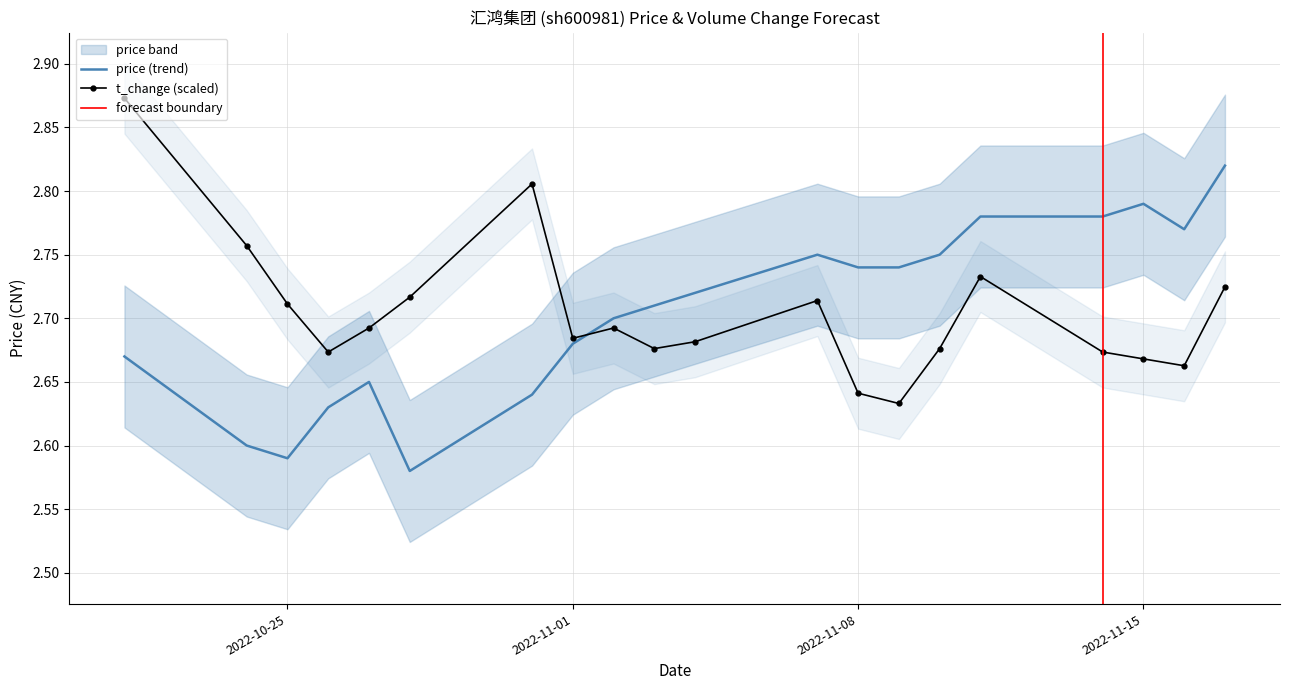

Reading right to left, extract all data points from this chart.

price: 2022-11-17=2.8	2022-11-16=2.8	2022-11-15=2.8	2022-11-14=2.8	2022-11-11=2.8	2022-11-10=2.8	2022-11-09=2.7	2022-11-08=2.7	2022-11-07=2.8	2022-11-04=2.7	2022-11-03=2.7	2022-11-02=2.7	2022-11-01=2.7	2022-10-31=2.6	2022-10-28=2.6	2022-10-27=2.6	2022-10-26=2.6	2022-10-25=2.6	2022-10-24=2.6	2022-10-21=2.7
t_change: 2022-11-17=2.7	2022-11-16=2.7	2022-11-15=2.7	2022-11-14=2.7	2022-11-11=2.7	2022-11-10=2.7	2022-11-09=2.6	2022-11-08=2.6	2022-11-07=2.7	2022-11-04=2.7	2022-11-03=2.7	2022-11-02=2.7	2022-11-01=2.7	2022-10-31=2.8	2022-10-28=2.7	2022-10-27=2.7	2022-10-26=2.7	2022-10-25=2.7	2022-10-24=2.8	2022-10-21=2.9